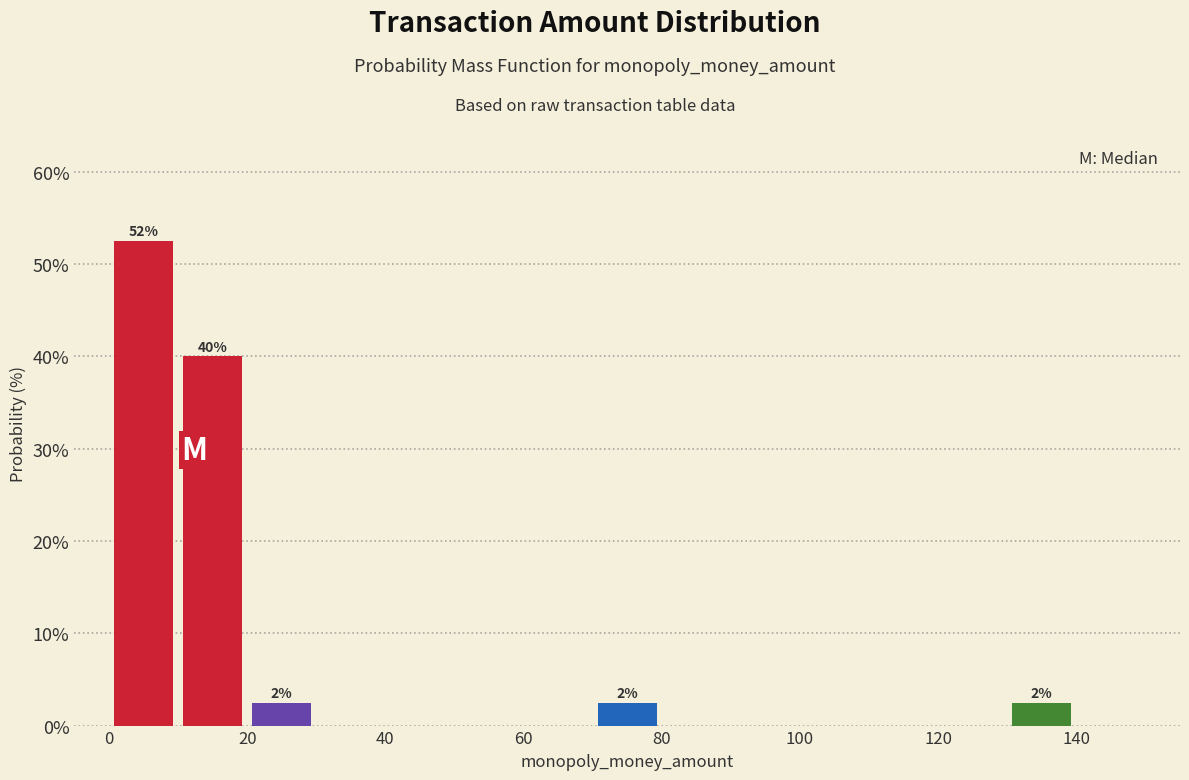

Over which range of the x-axis is the bar tallest?

0 to 10